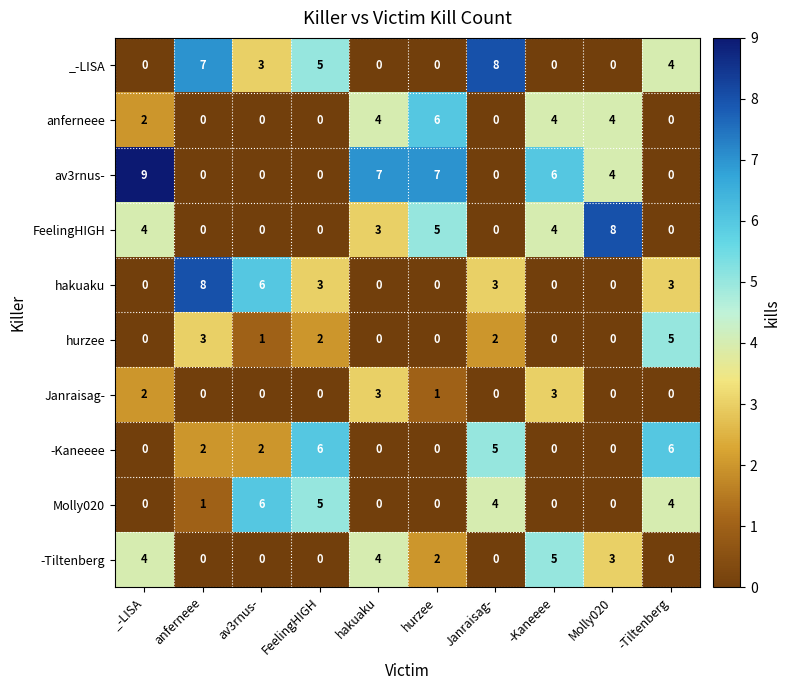

What is the spread (max minus min) of values at anferneee?

8